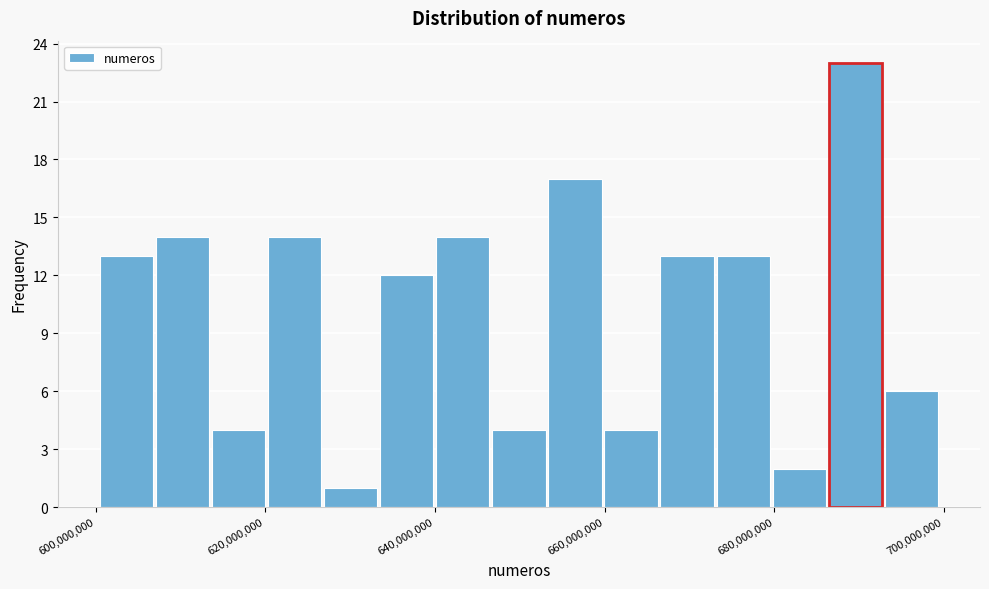

Read against the x-axis, roughly where is the centre of the tallest bar?

690000000